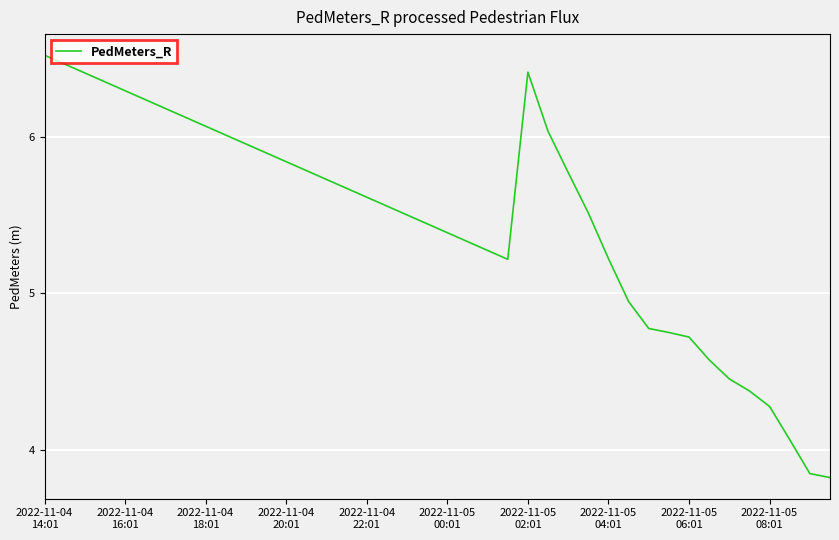

What is the difference between the maximum and minimum values?

2.7